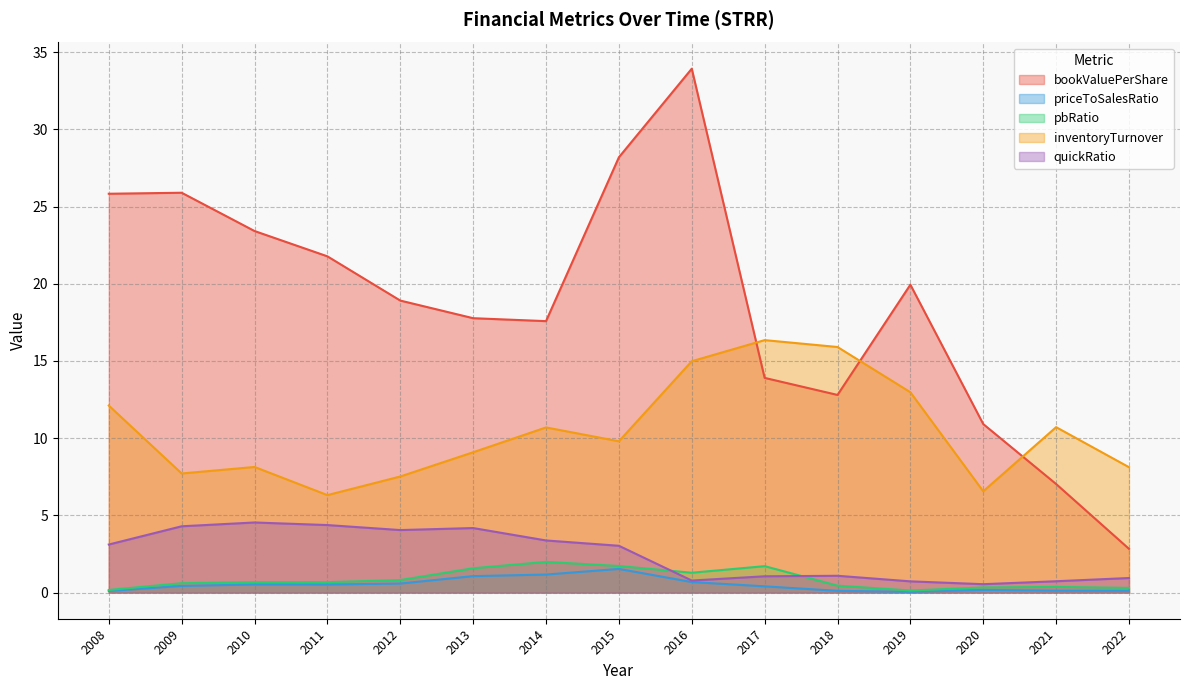

In inventoryTurnover, how many points are lower than both neighbors (excluding endpoints)?

4